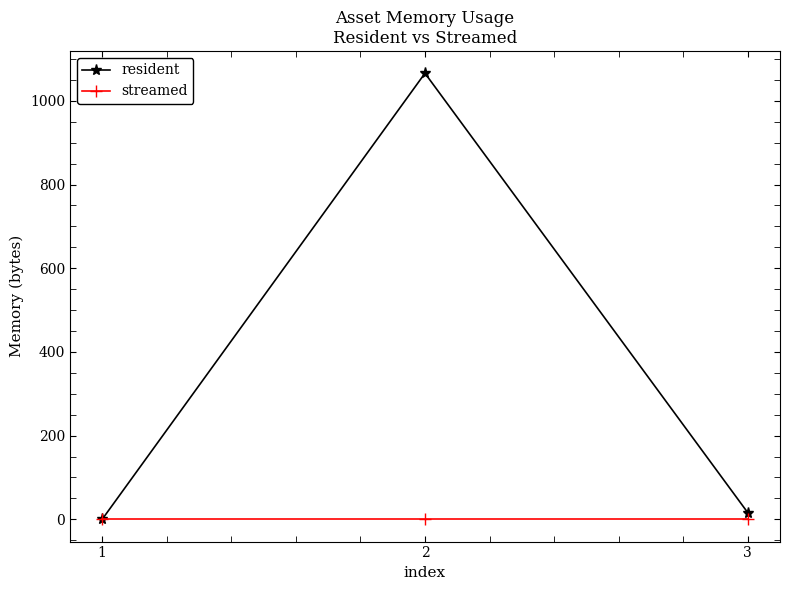

What is the value of the resident point at the 2nd from the left?

1066